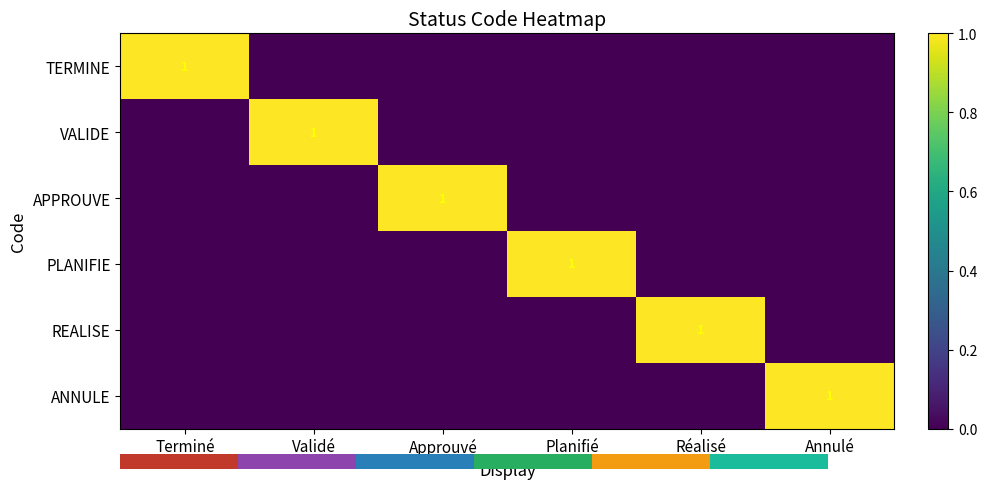

The value of REALISE at Réalisé is 1. True or false?

True